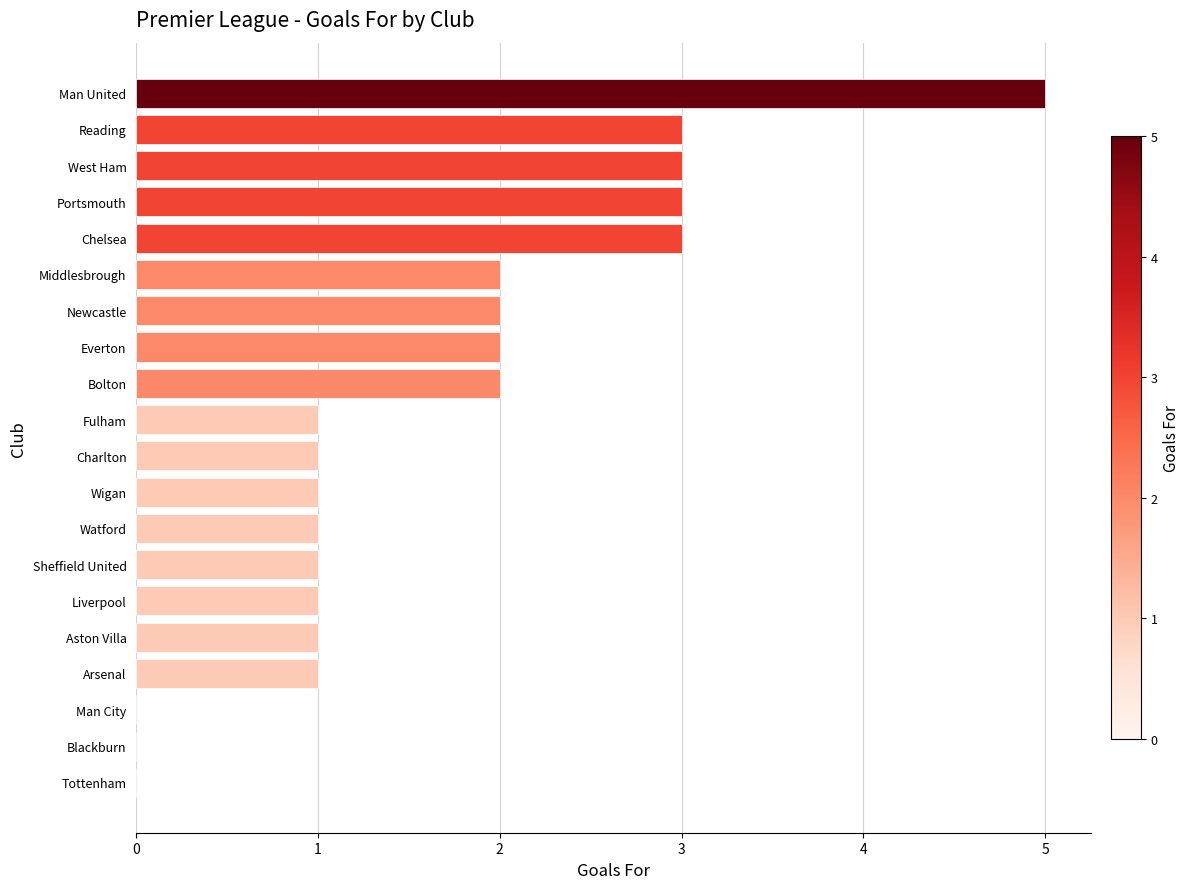

The value at Wigan is 1. True or false?

True